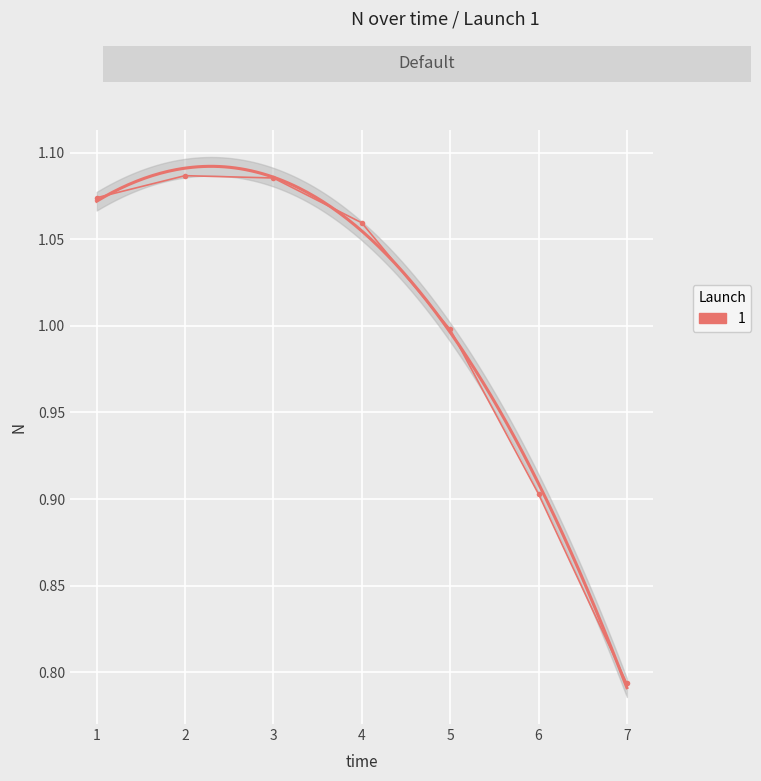

Which label corresponds to the smallest value in the chart?

7